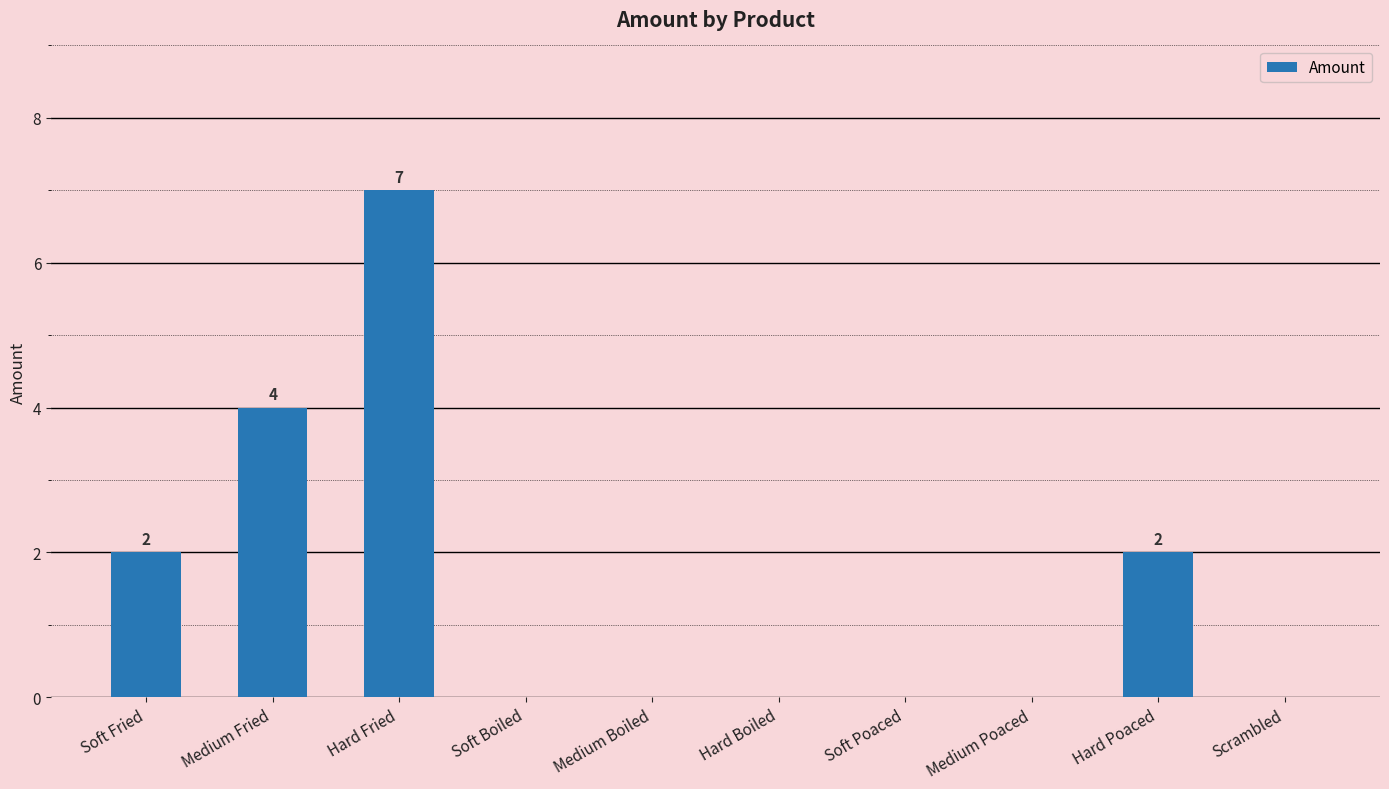

The value at Hard Poaced is 3. True or false?

False